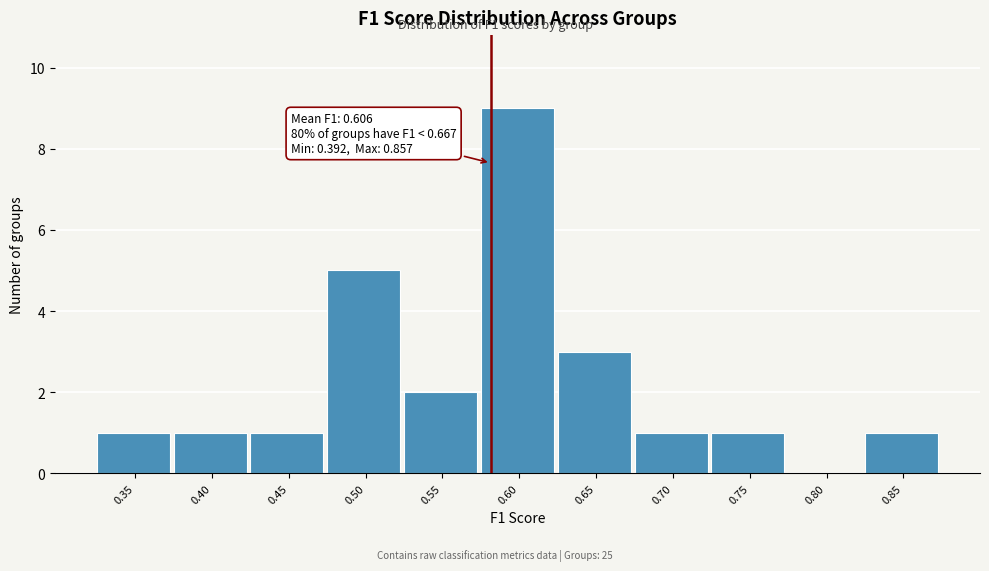

Reading left to right, what are all the values shown in this chart?

0.35=1	0.40=1	0.45=1	0.50=5	0.55=2	0.60=9	0.65=3	0.70=1	0.75=1	0.80=0	0.85=1